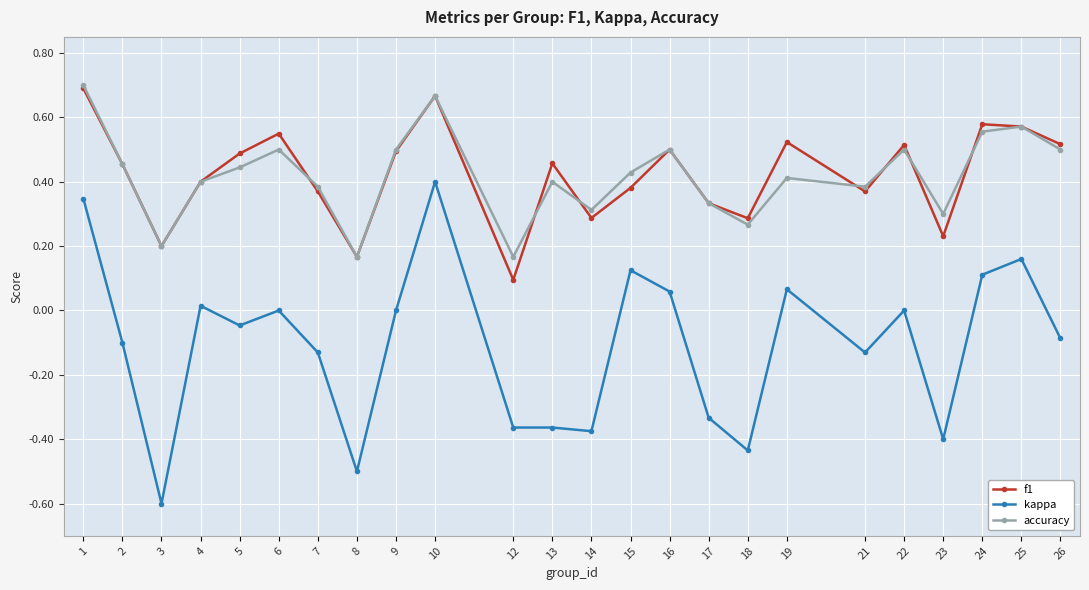

True or false: kappa and accuracy cross at least once.

False